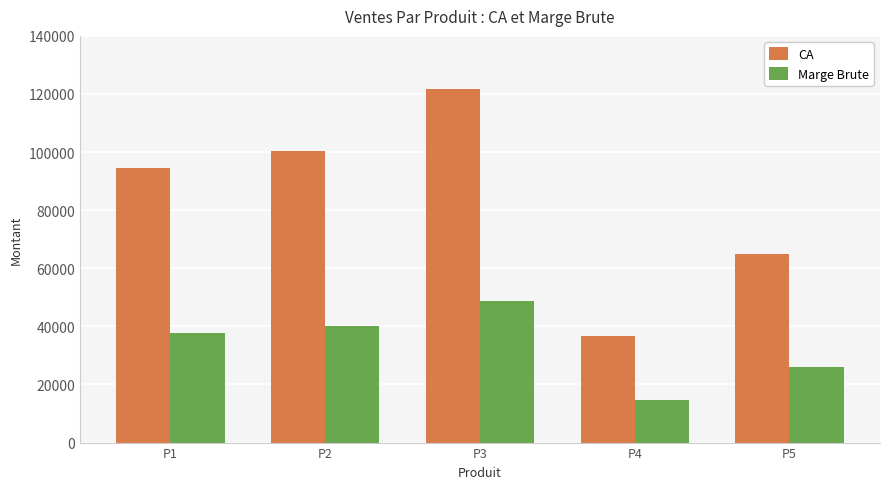

What are all the series names shown in the legend?

CA, Marge Brute